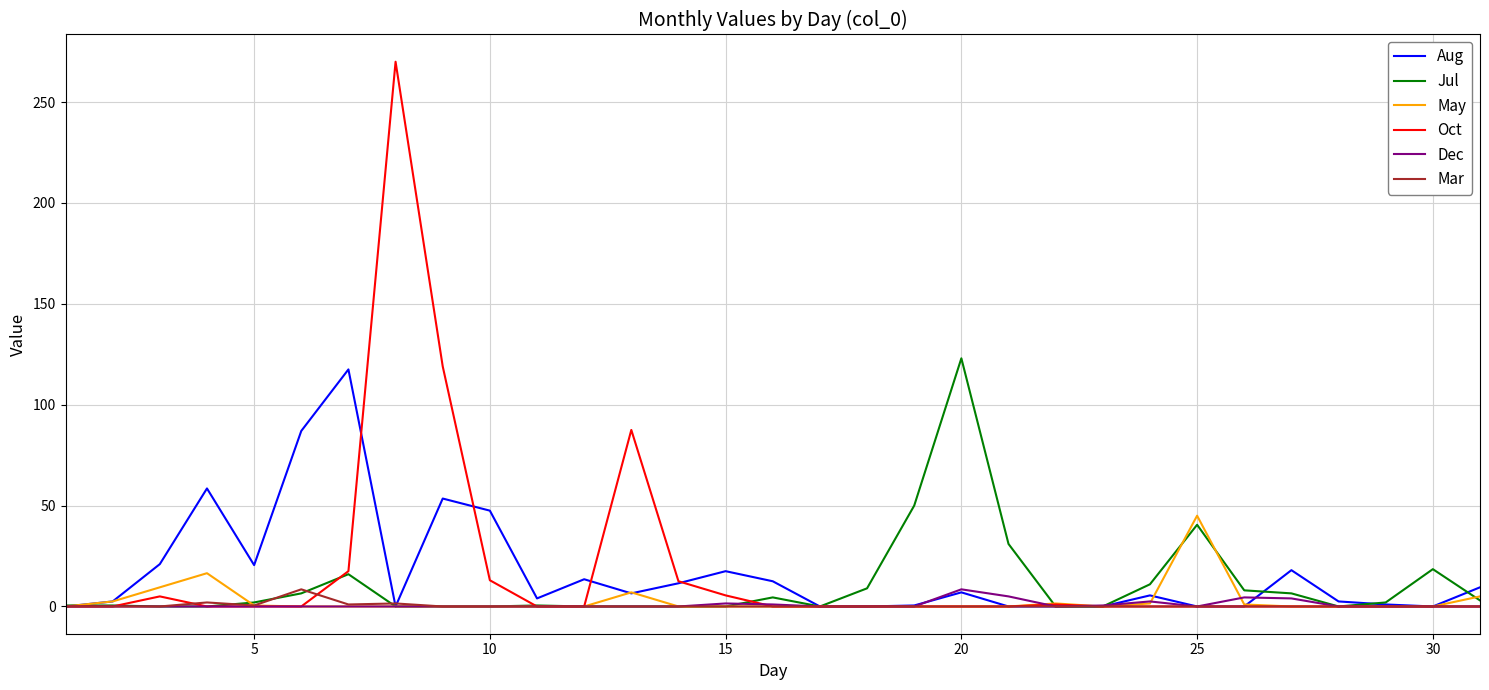

Which series has the widest spread of values?

Oct